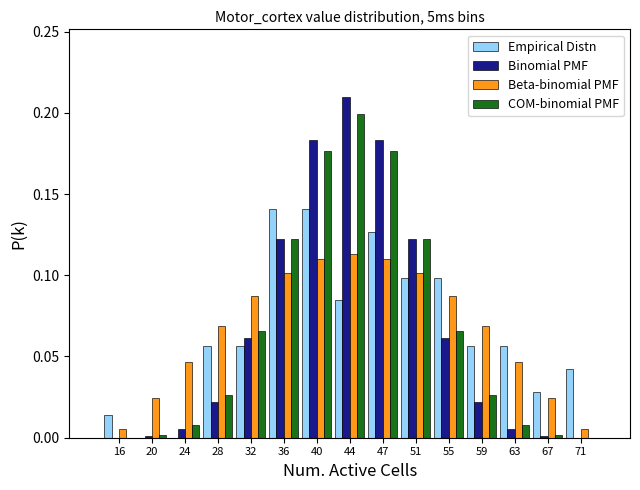

What is the height of the COM-binomial PMF bar covering 49.5 to 53.5 on the x-axis? Neither the bar edges nor the heights are printed on the chart, so give them approximately, as read against the axes.

0.125